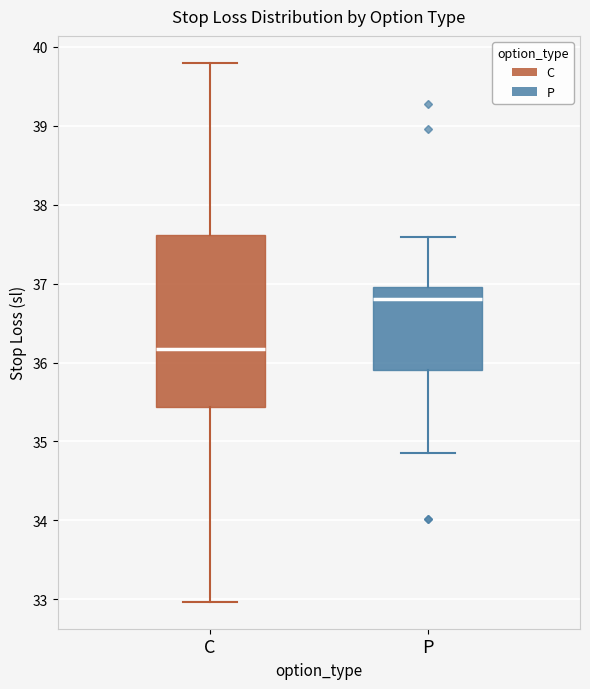

Reading left to right, transcribe this box plot: for each box, give where its median line is, the range the box spans, and where its two whiskers end, as read against the y-axis. The values are not printed on the chart, so give them approximately, as read against the axis.

C: median 36.2, box 35.4 to 37.6, whiskers 33.0 to 39.8
P: median 36.8, box 35.9 to 37.0, whiskers 34.9 to 37.6